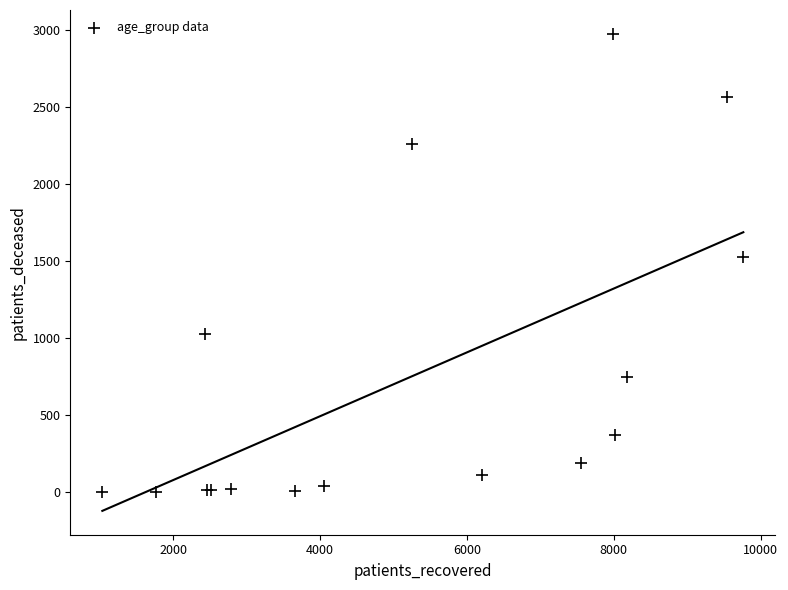

What Y value in the scatter plot is closest to 1488?

1528